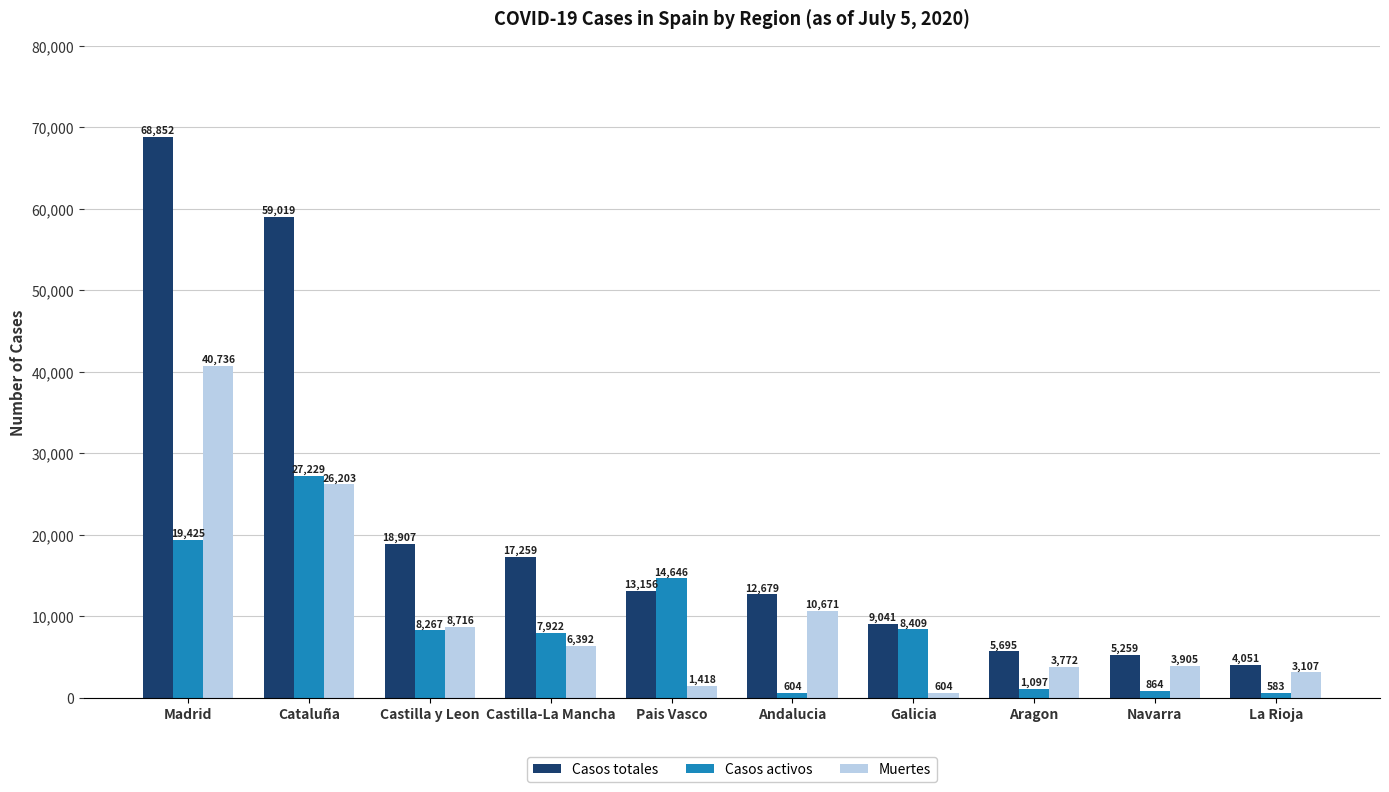

What is the difference between the highest and lowest values at Navarra?

4395